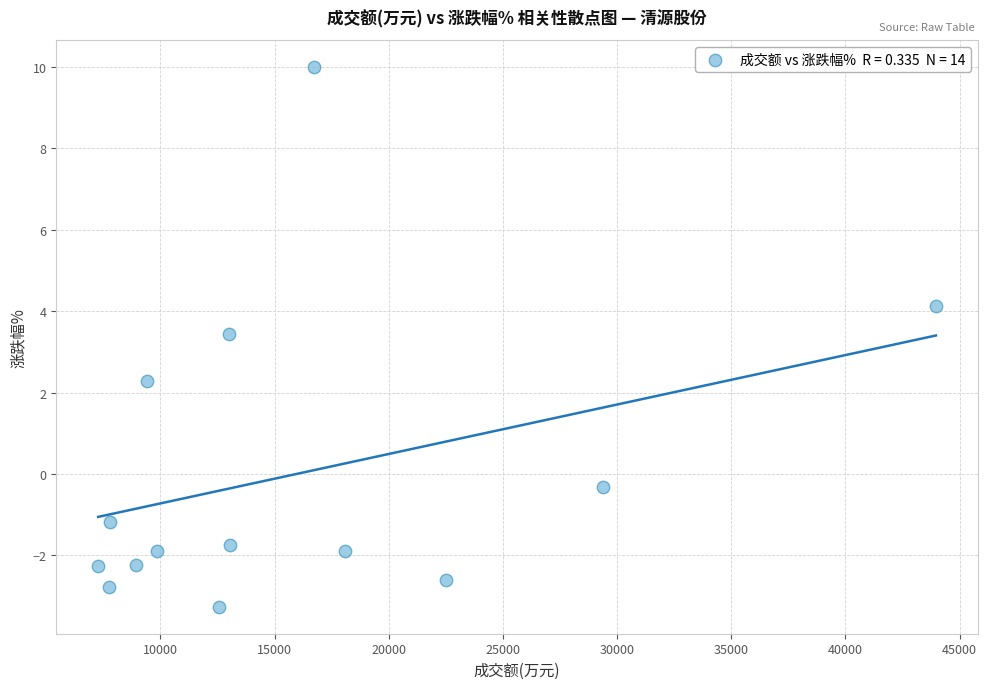

What is the range of Y values (max minus min)?

13.3